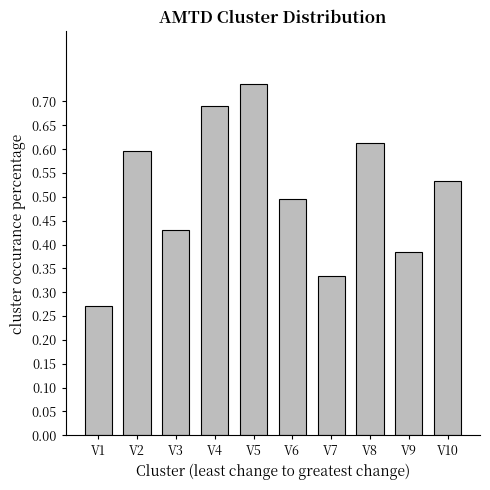

What is the sum of the values at V6 and V8?

1.1